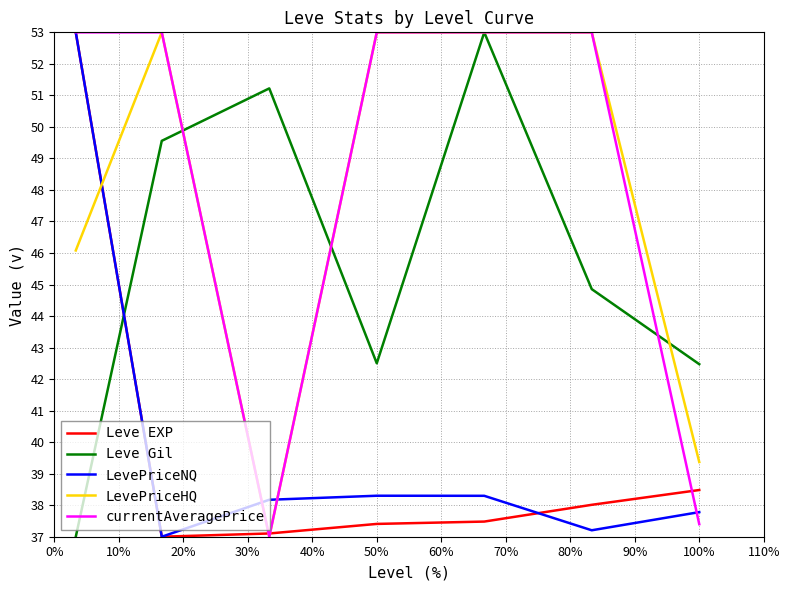

True or false: LevePriceNQ and Leve Gil intersect in this chart.

True